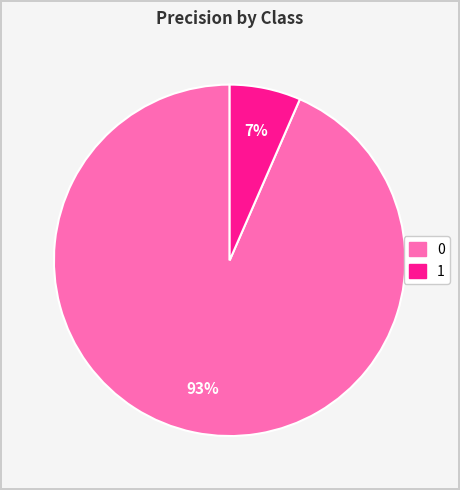

To the nearest percent, what is the combined percentage of 1 and 0?

100%